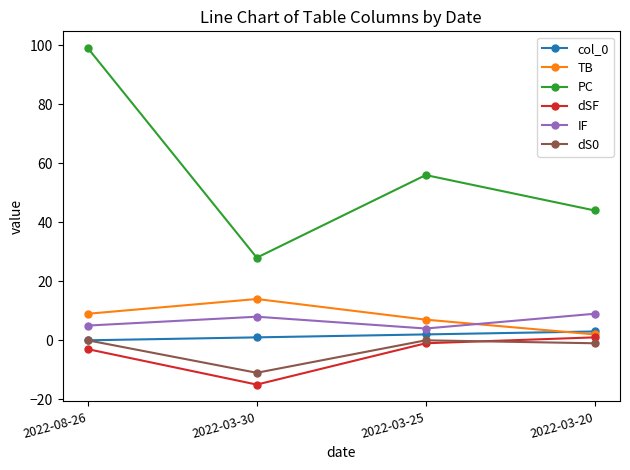

Which series has the largest total across all categories?

PC